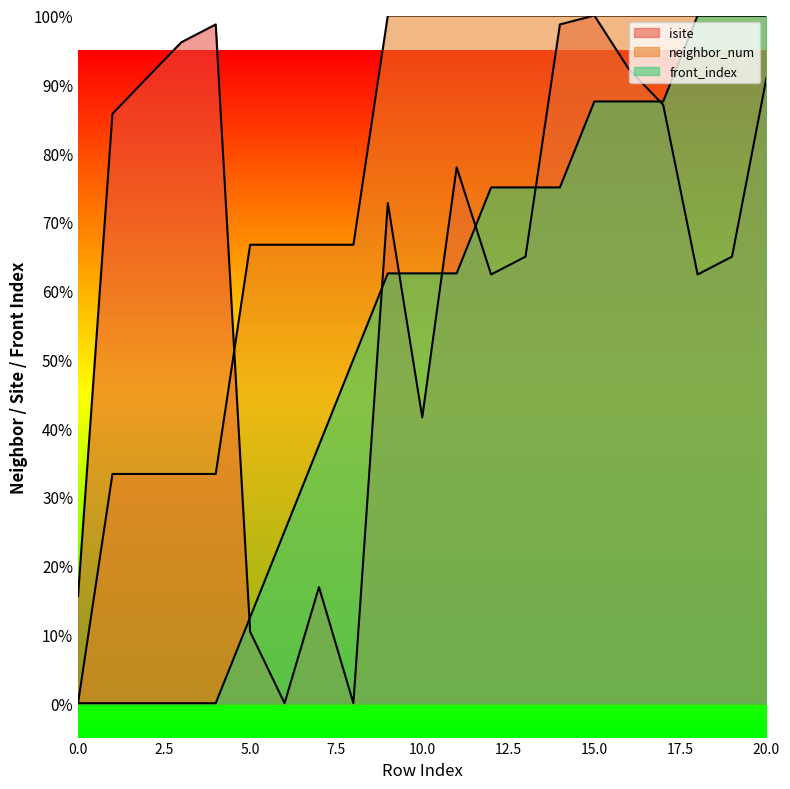

Where do neighbor_num and isite first cross each other?

4 and 5